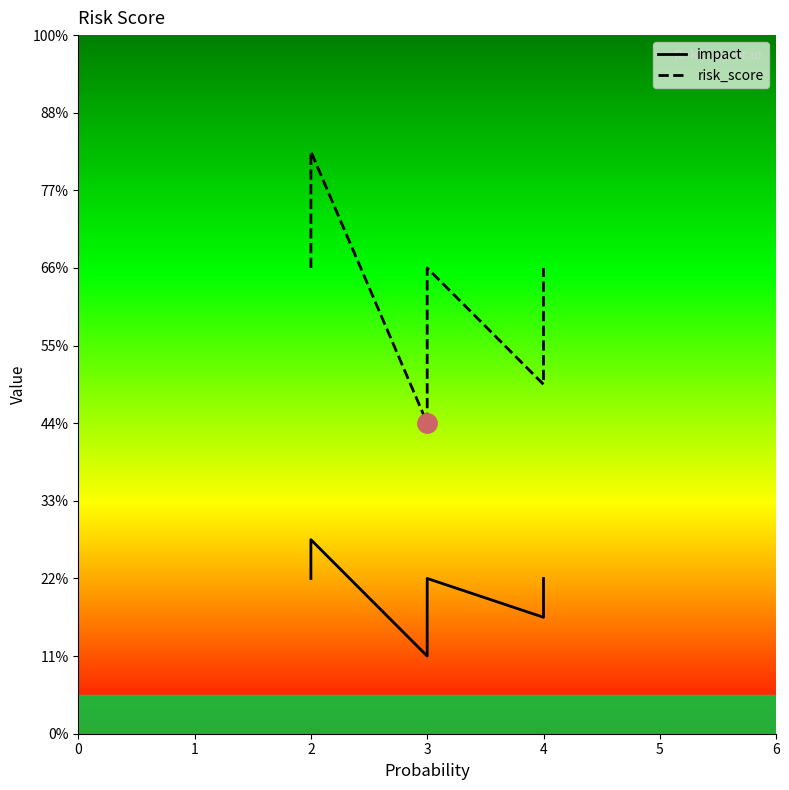

The value of impact at 4 is 4. True or false?

False